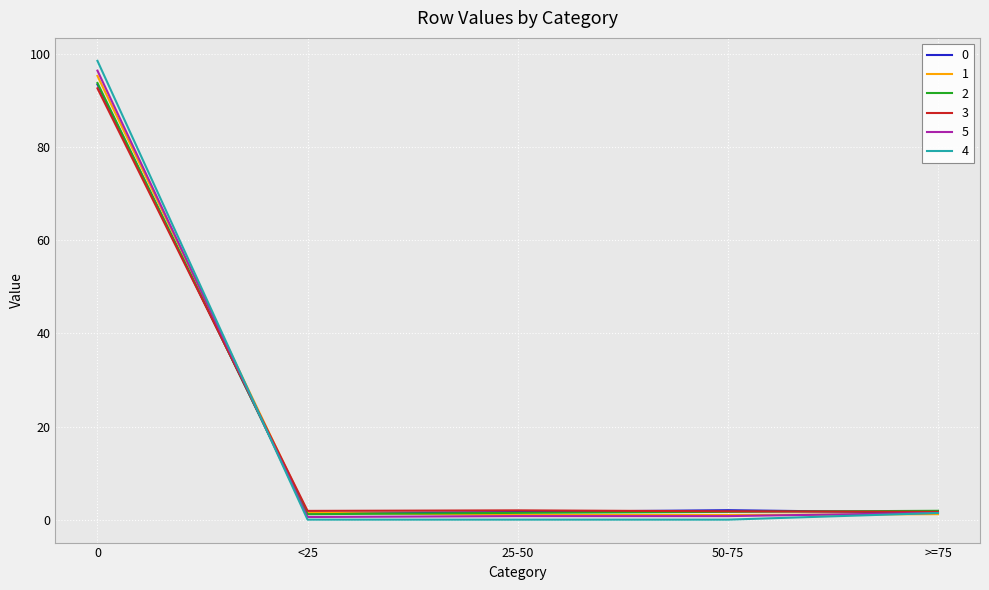

Between 0 and 50-75, which series saw the biggest shift?

4